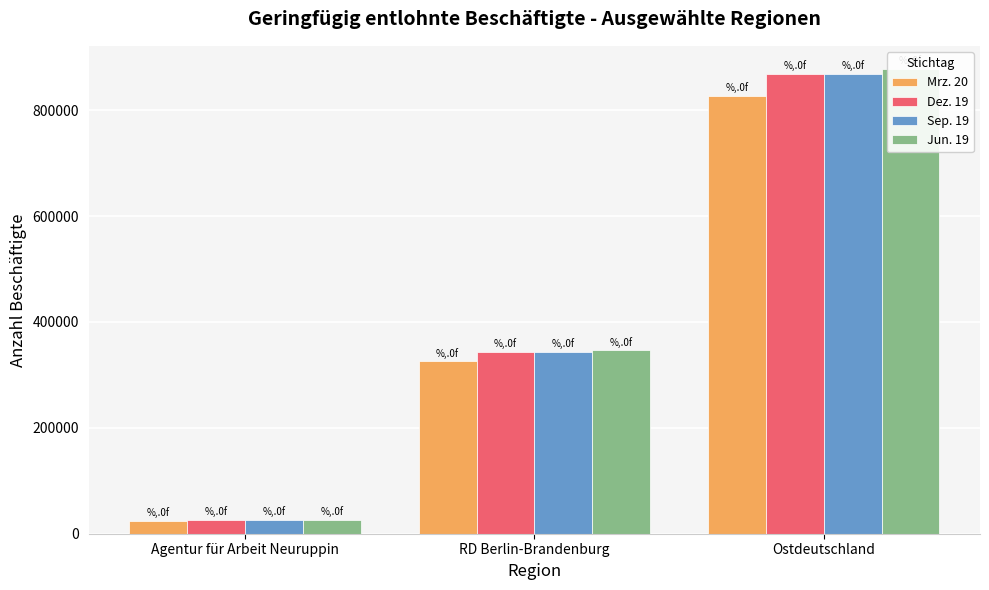

What is the value of the Jun. 19 bar at the 1st from the left?

25836